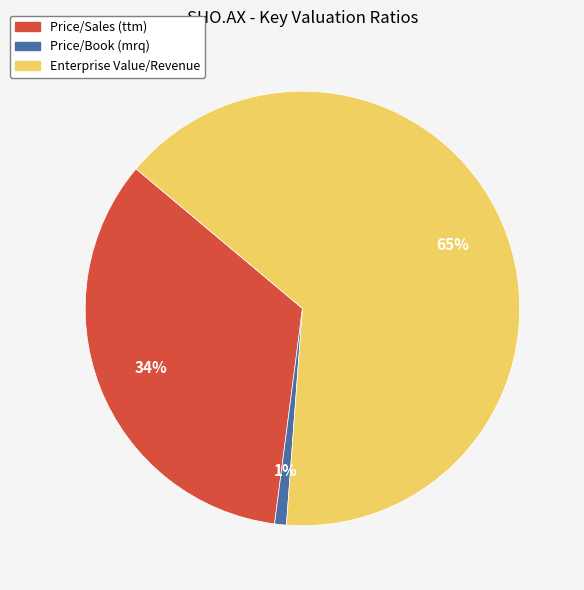

To the nearest percent, what is the difference between the largest and smallest slice percentages?

64%